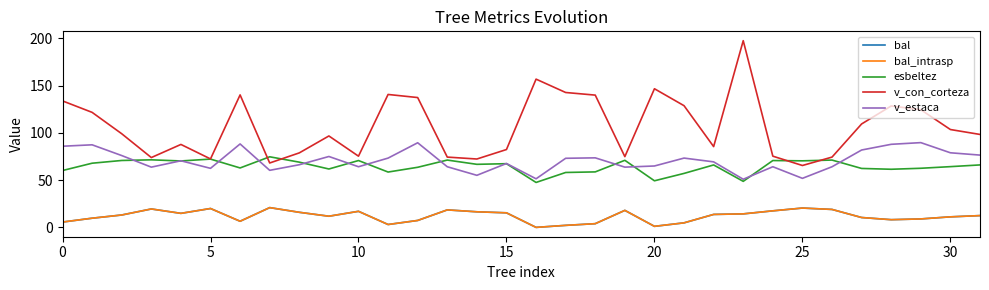

In bal_intrasp, how many points are higher than both neighbors (excluding endpoints)?

7